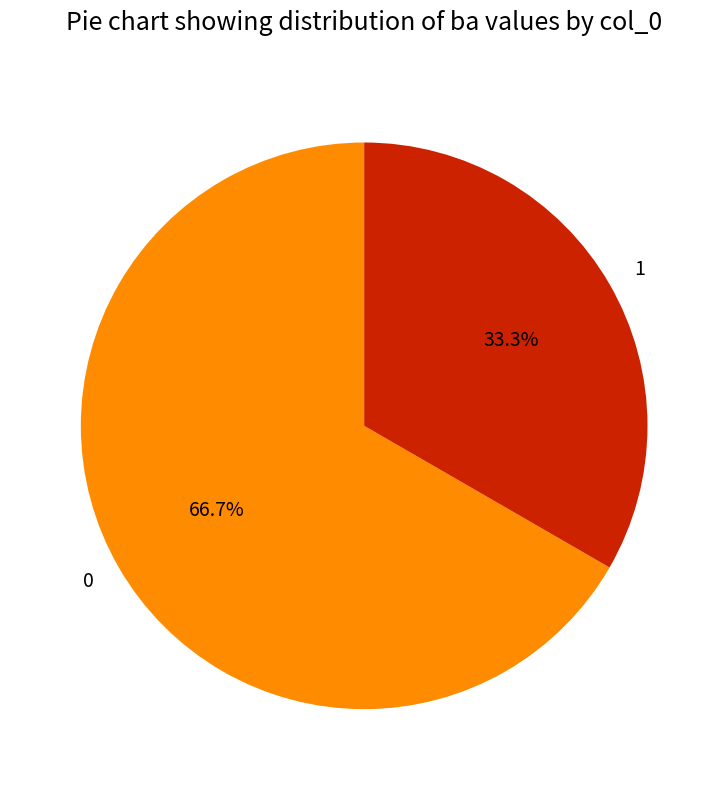

How many slices are in this pie chart?

2